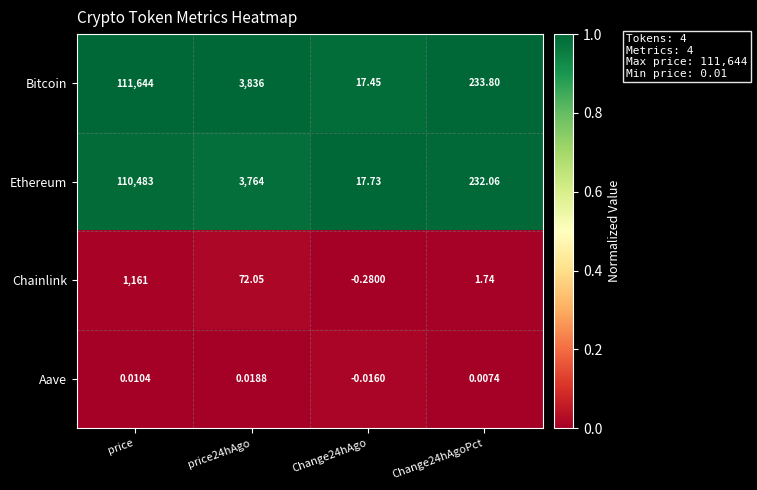

At which category is the sum across all series the highest?

price